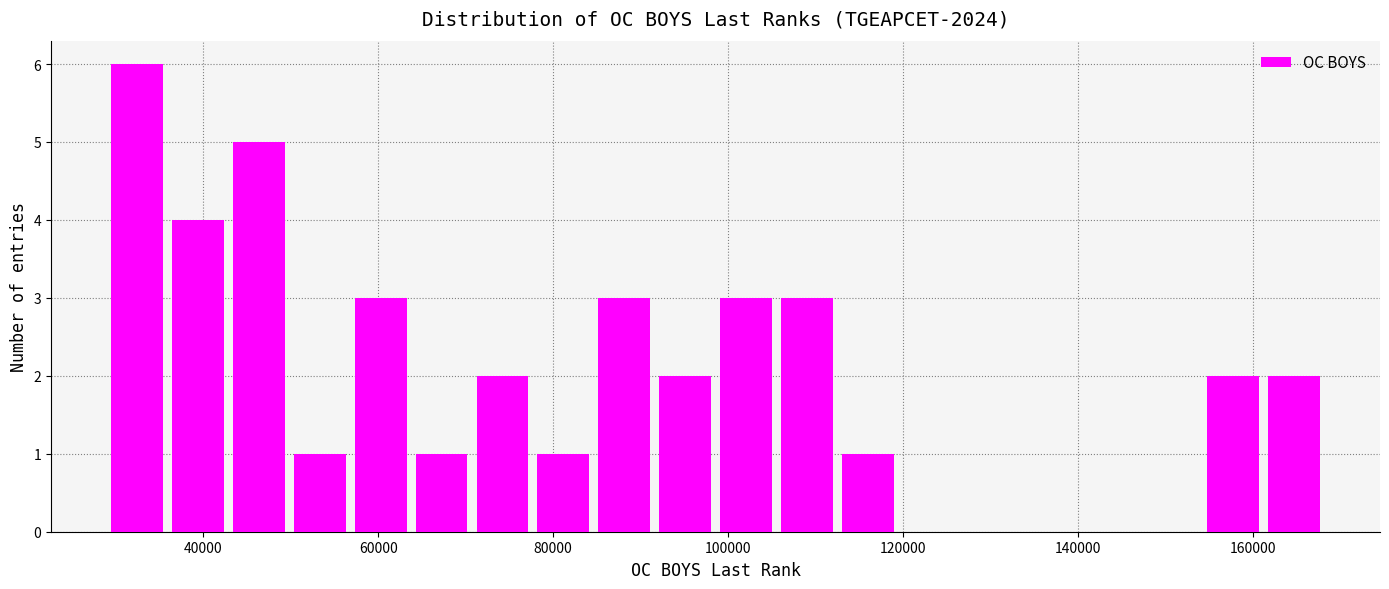

Read against the x-axis, roughly where is the centre of the tallest bar?

32000